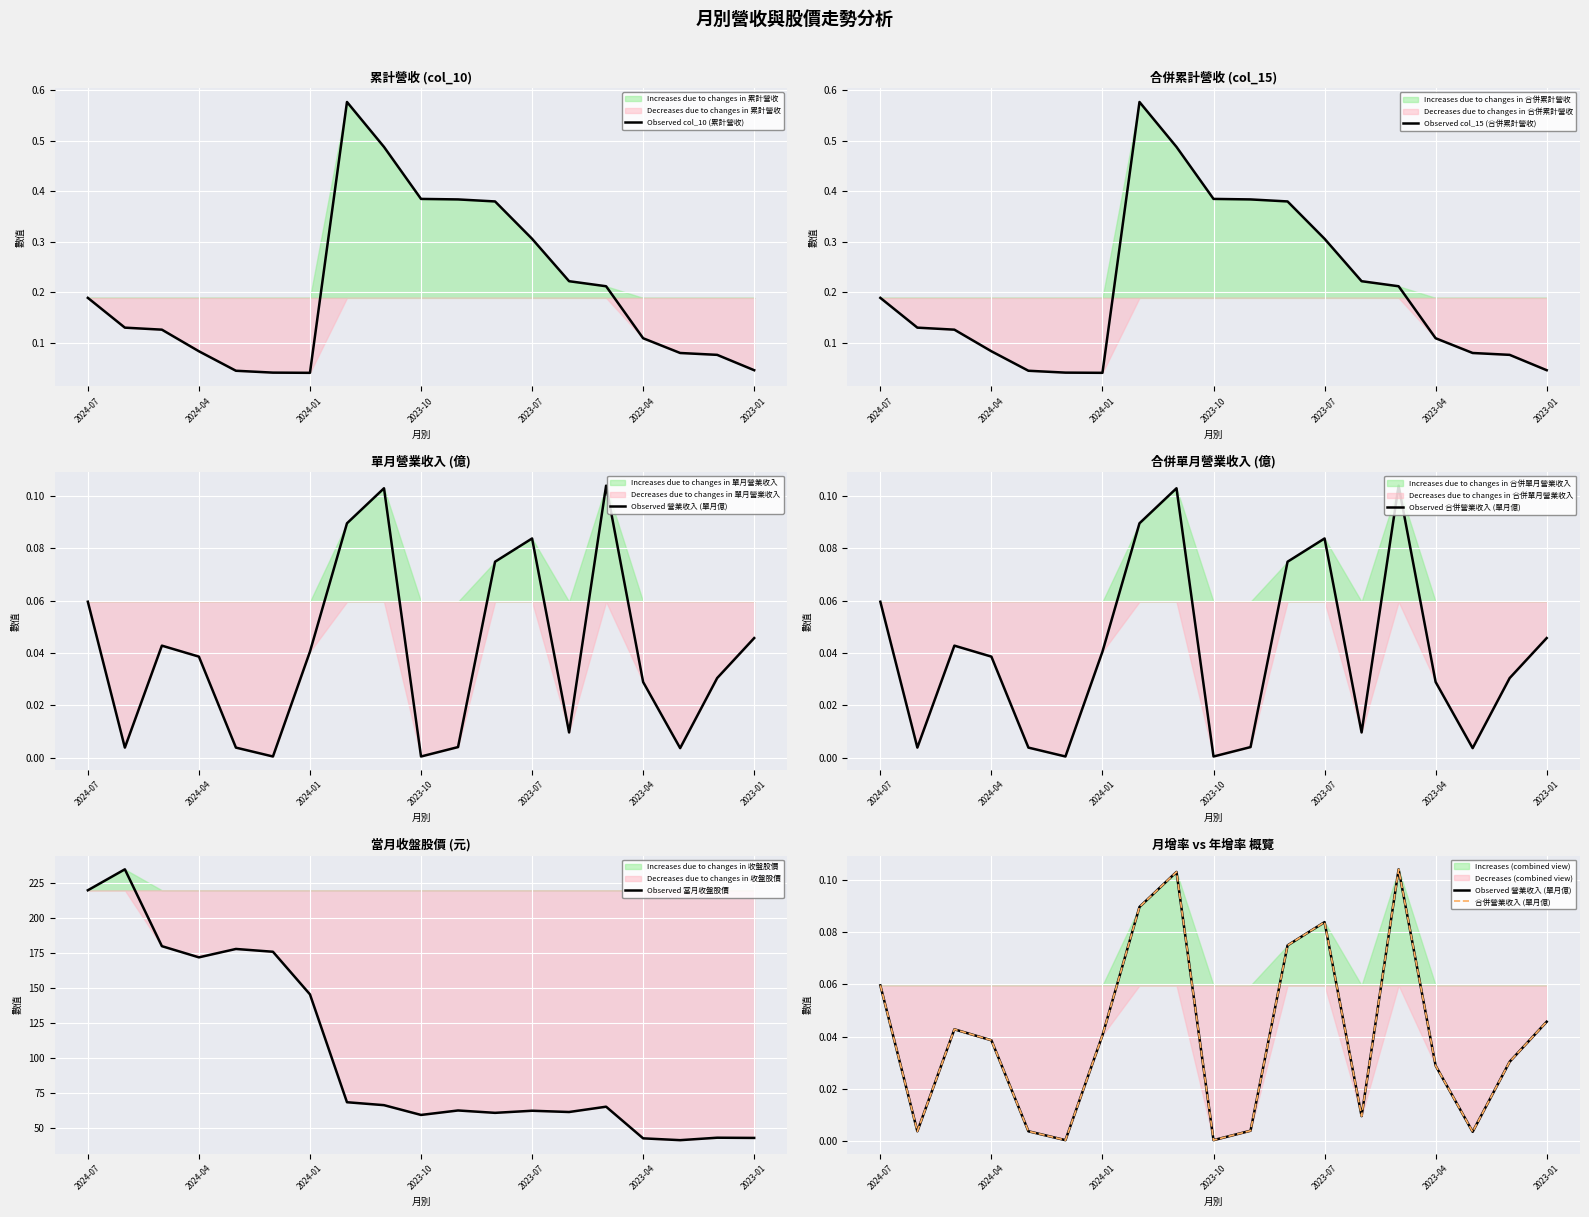

Where is Observed 當月收盤股價 nearest to the value 138?

2024-01